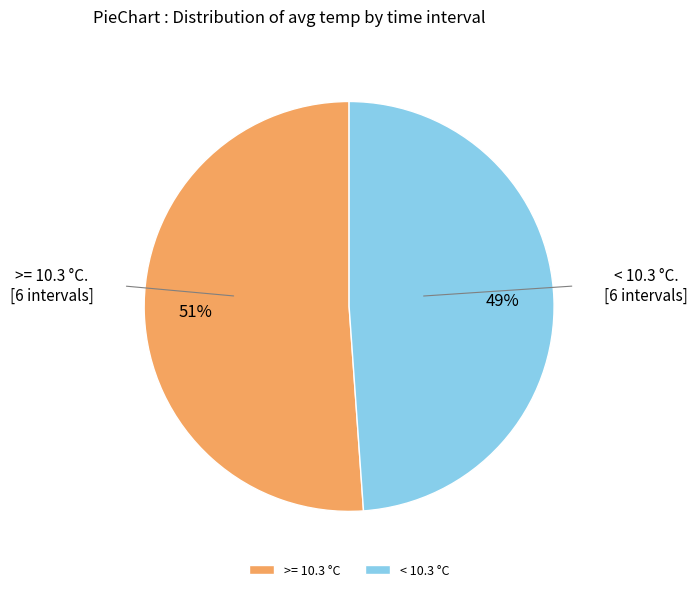

Is there any slice that represents more than half of the pie?

Yes